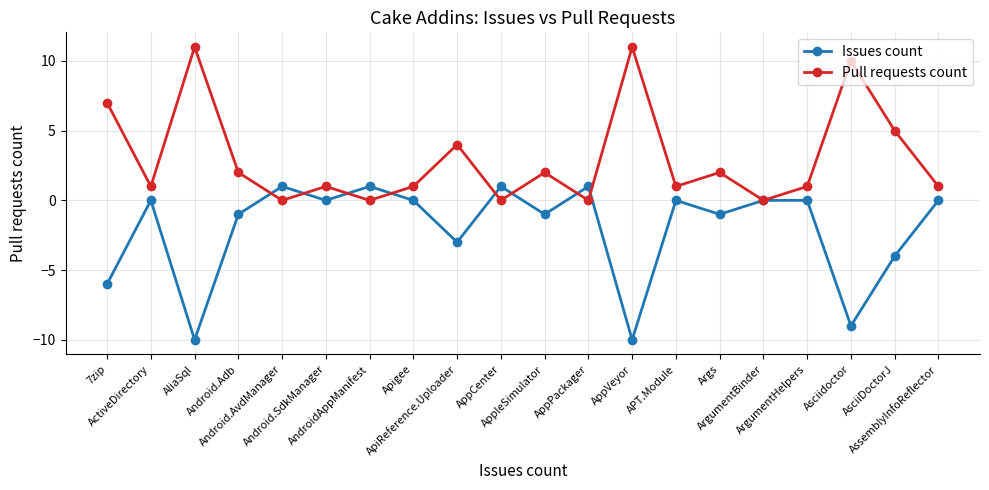

What is the difference between the maximum and minimum values in the Issues count series?

11